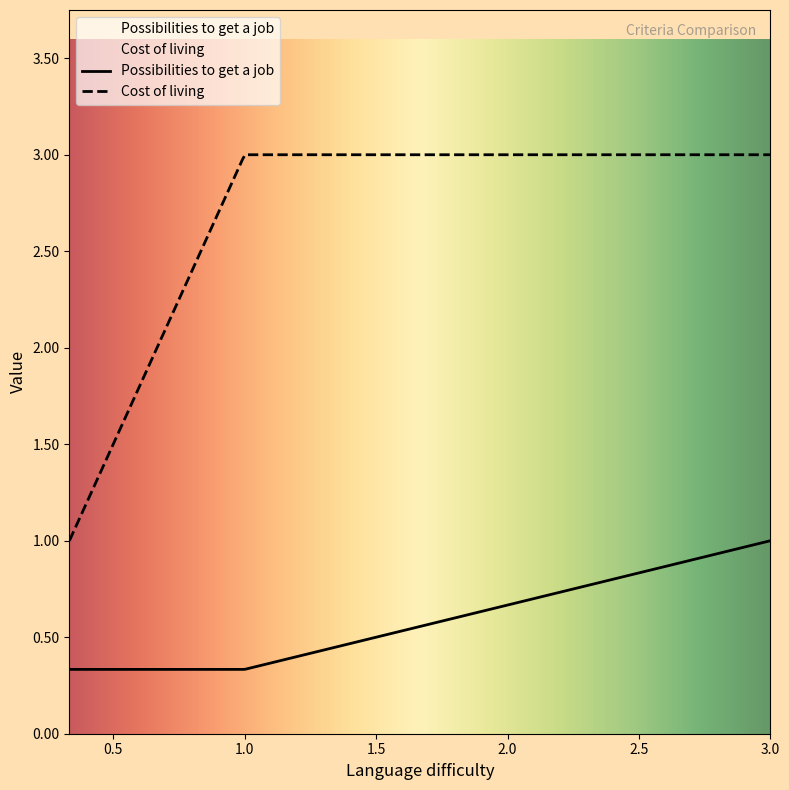

Which series has the largest range (max minus min)?

Cost of living